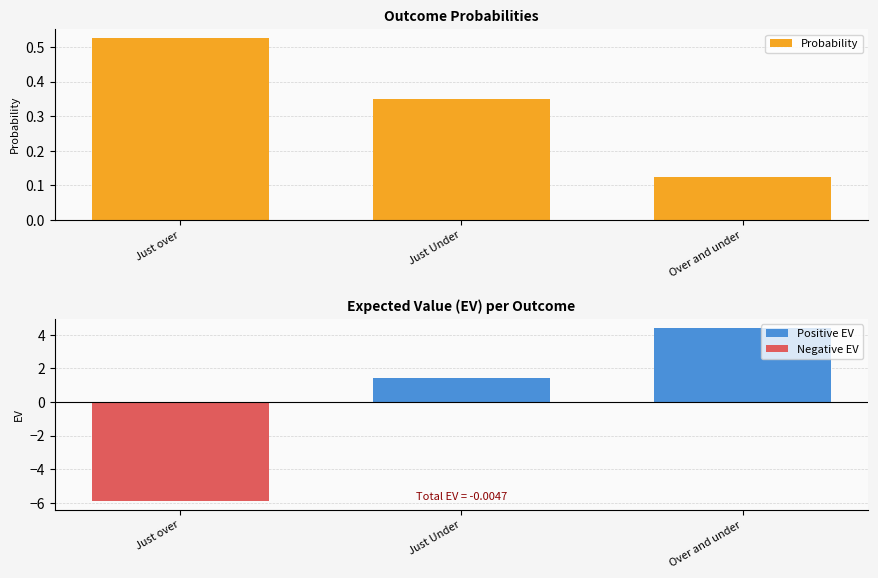

What is the lowest value of the EV series?

-5.9